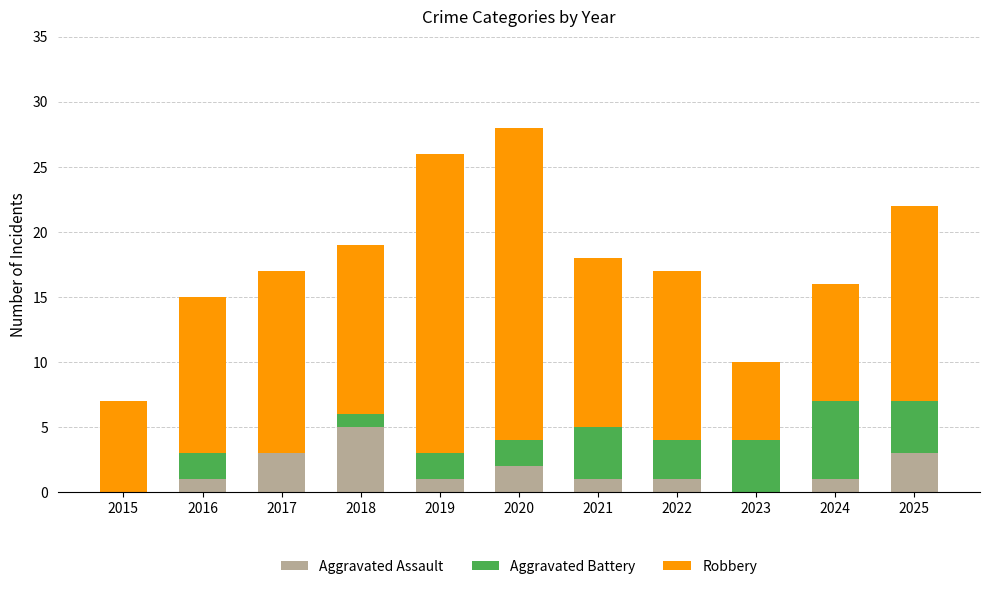

The Aggravated Assault series shows 1 at 2016. True or false?

True